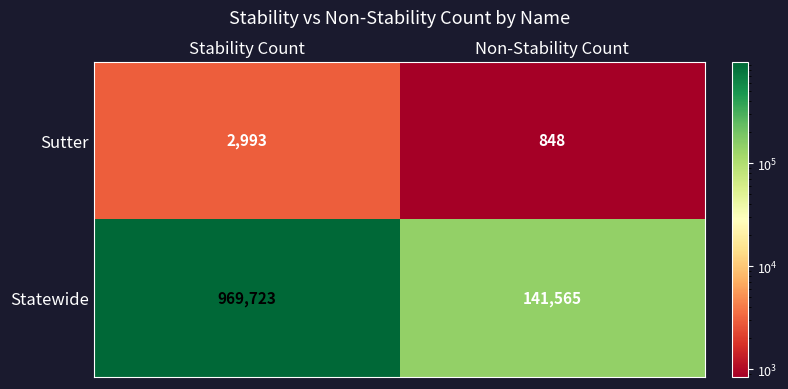

What is the approximate value of Statewide at Non-Stability Count, to the nearest 100?

141600